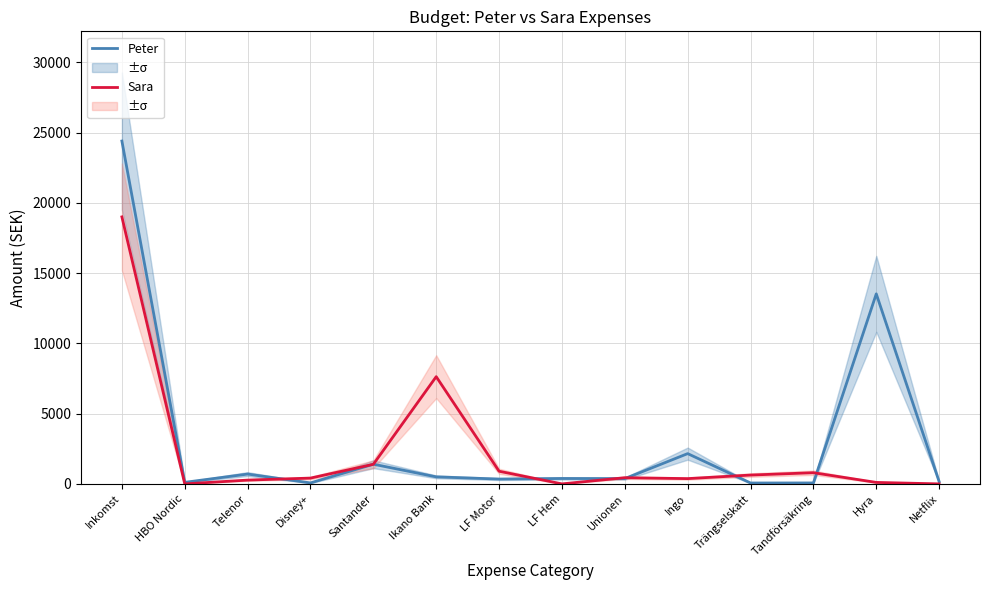

The Peter series shows 1400 at Santander. True or false?

True